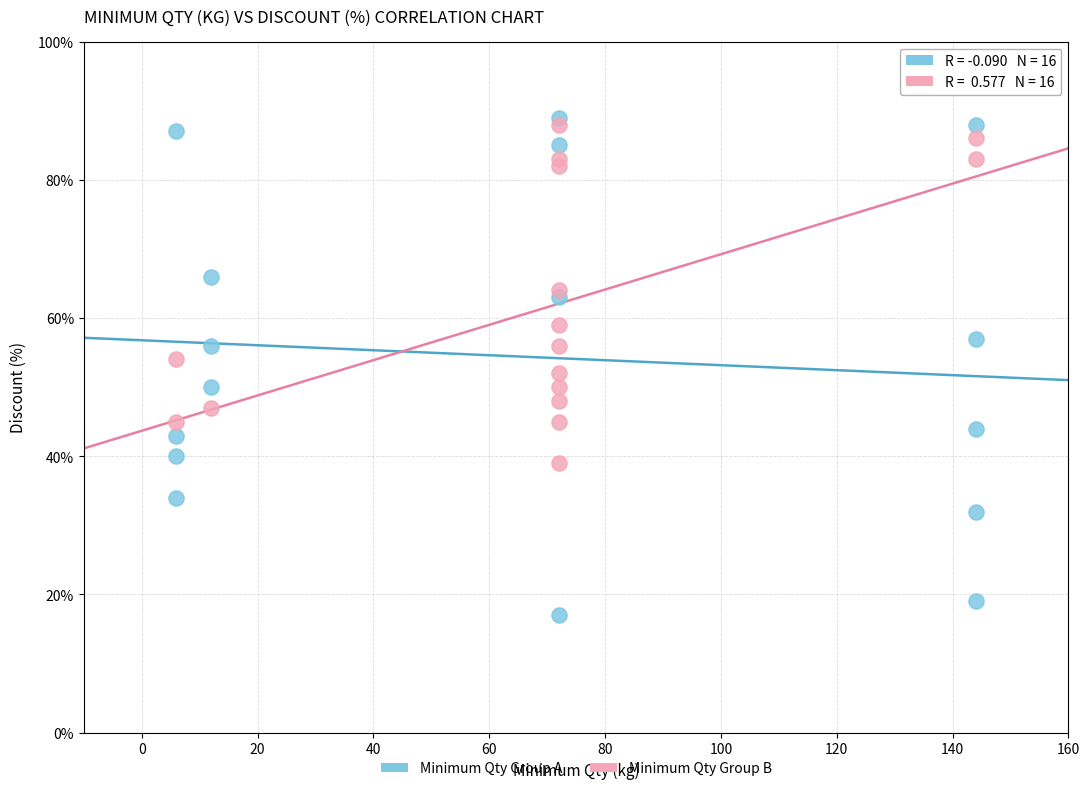

Which series contains the lowest Y value?

Minimum Qty Group A